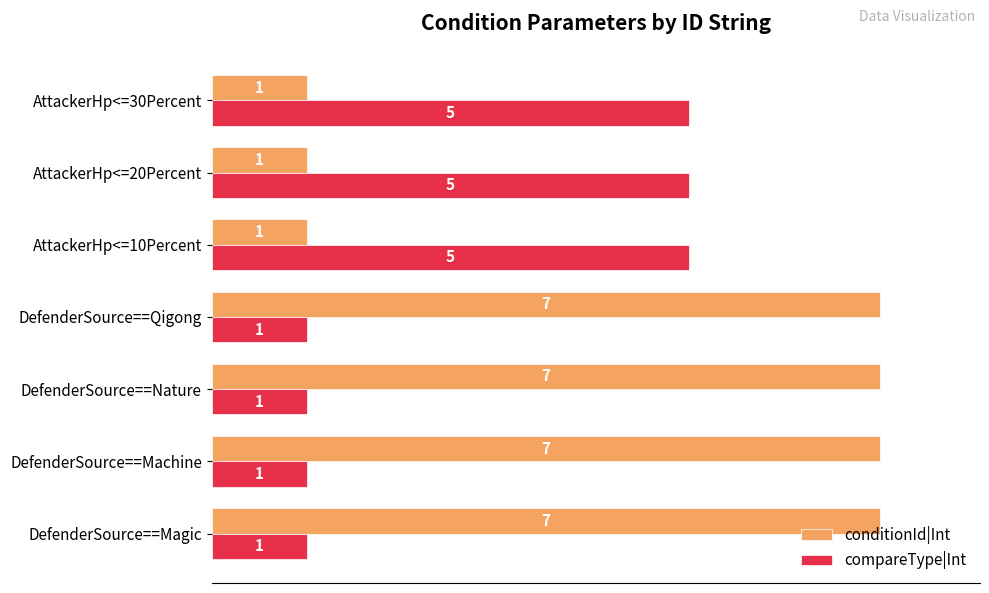

What are all the series names shown in the legend?

conditionId|Int, compareType|Int